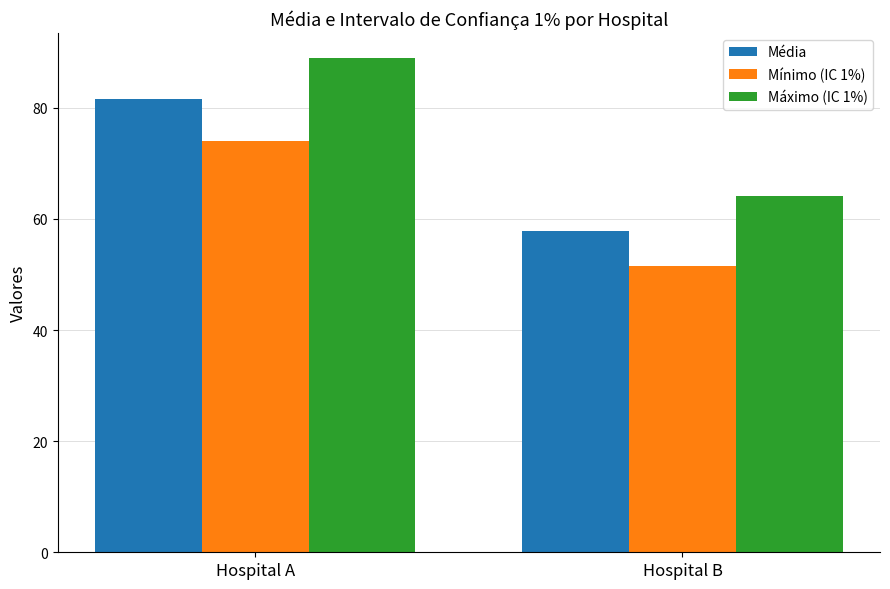

What is the difference between the Mínimo (IC 1%) values at Hospital B and Hospital A?

22.5